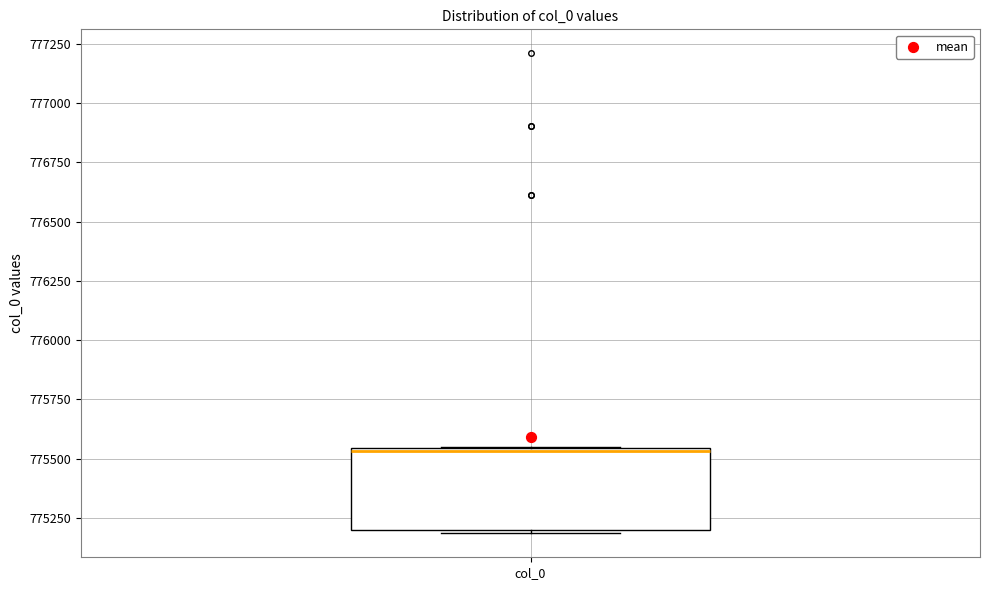

Where is the upper edge of the box for col_0 on the y-axis? The values are not printed on the chart, so give them approximately, as read against the axis.

775550